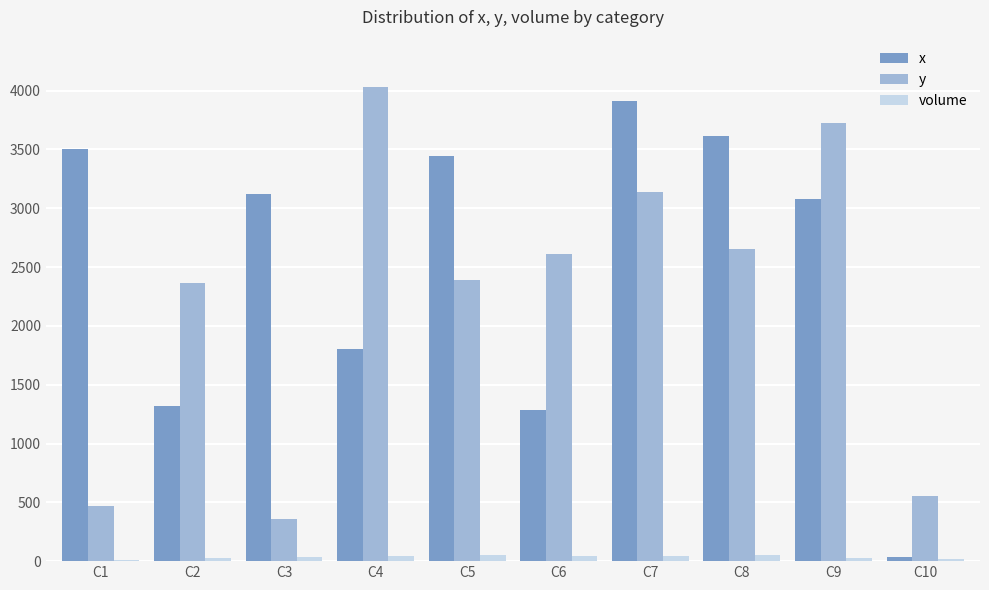

What is the average value of the y series?

2229